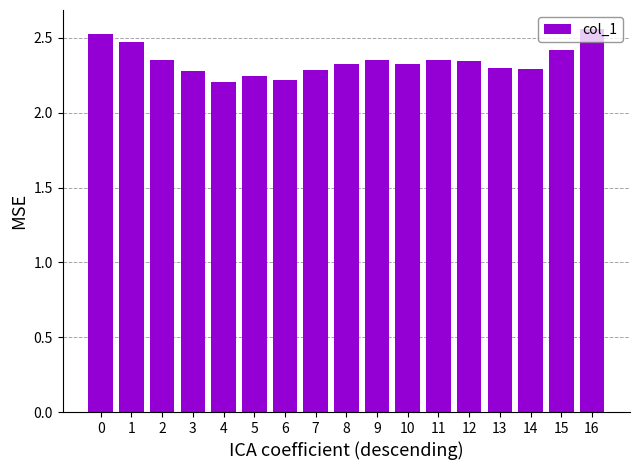

What is the value of the 1st bar from the left?

2.5